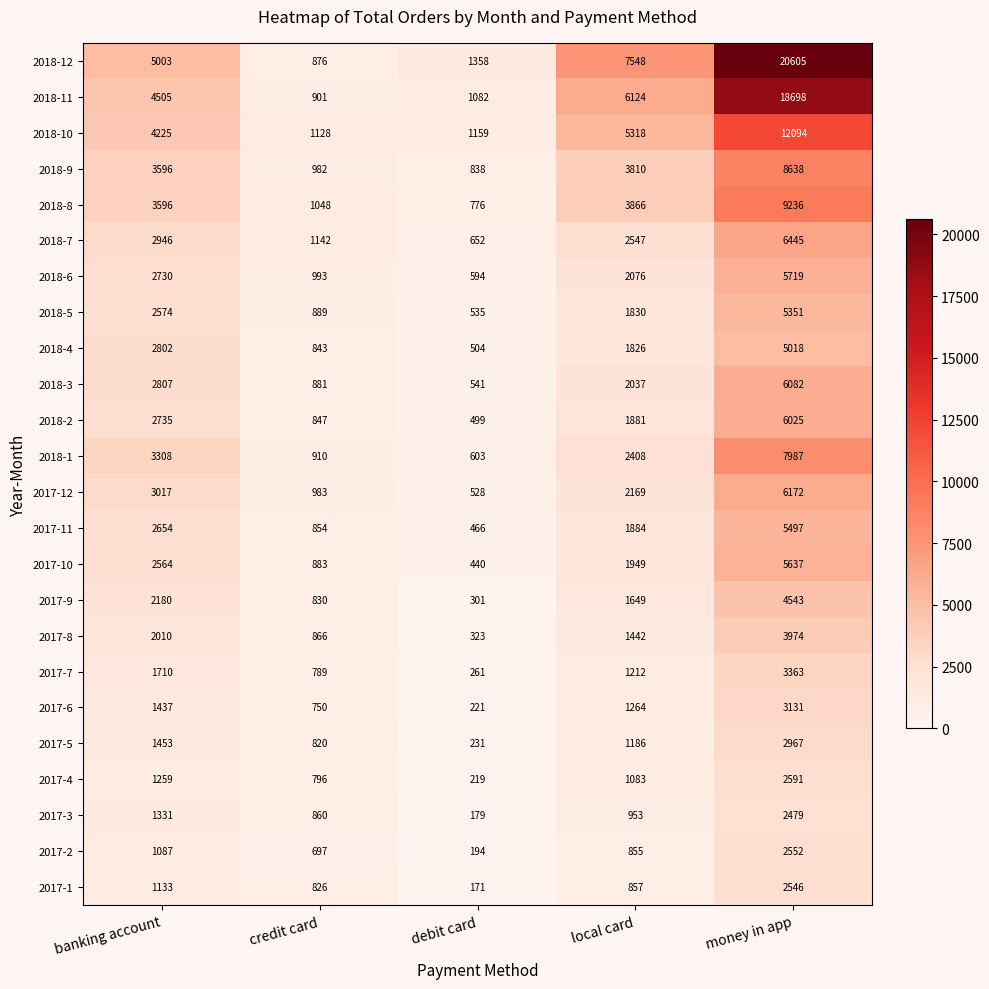

At which category is the sum across all series the highest?

money in app